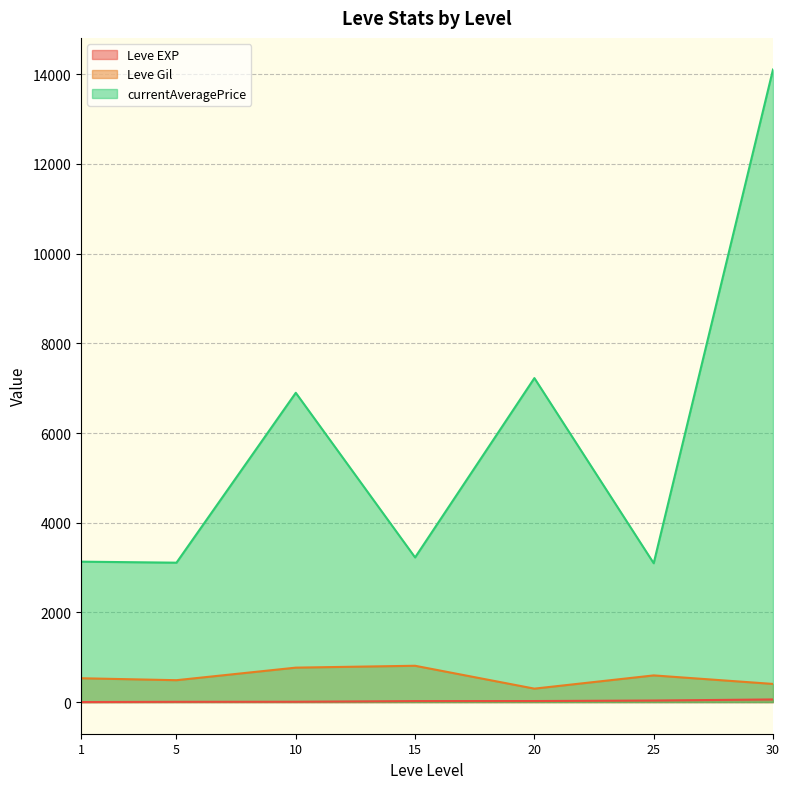

The value of Leve Gil at 15 is 1222. True or false?

False